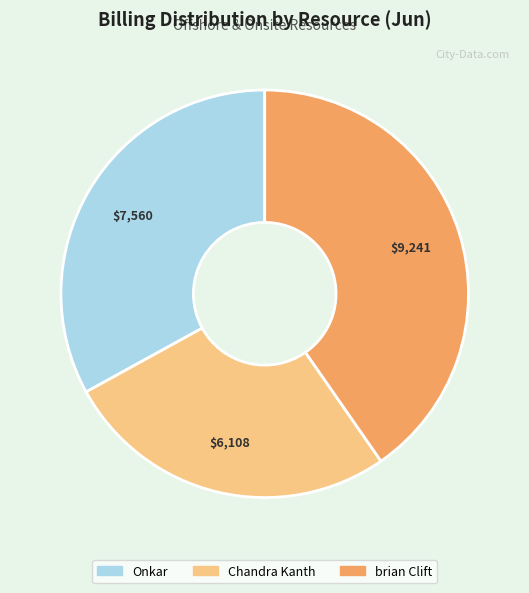

Rank the categories by value from lowest to highest.

Chandra Kanth, Onkar, brian Clift